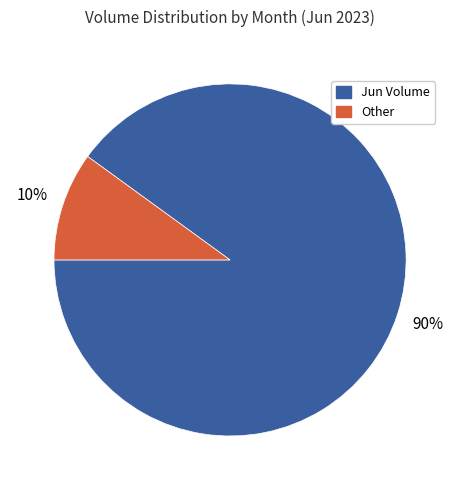

Rank the categories by value from highest to lowest.

Jun Volume, Other